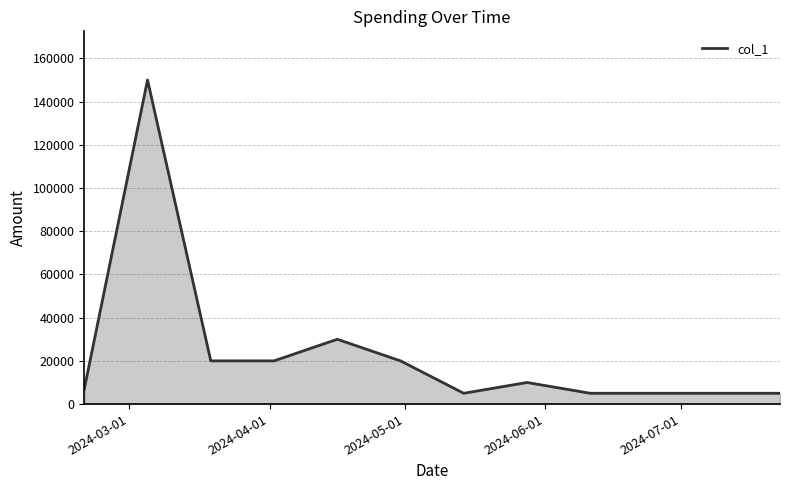

What is the difference between the maximum and minimum values?

145000